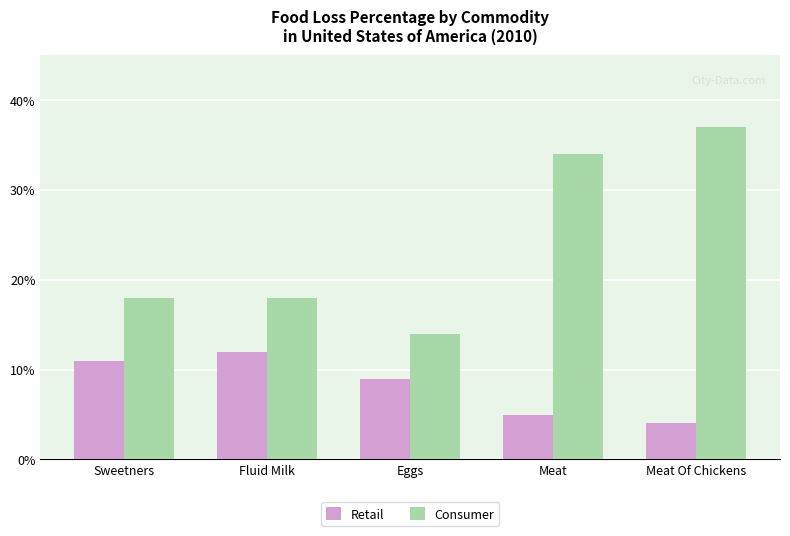

What is the total value across all series at Sweetners?

29